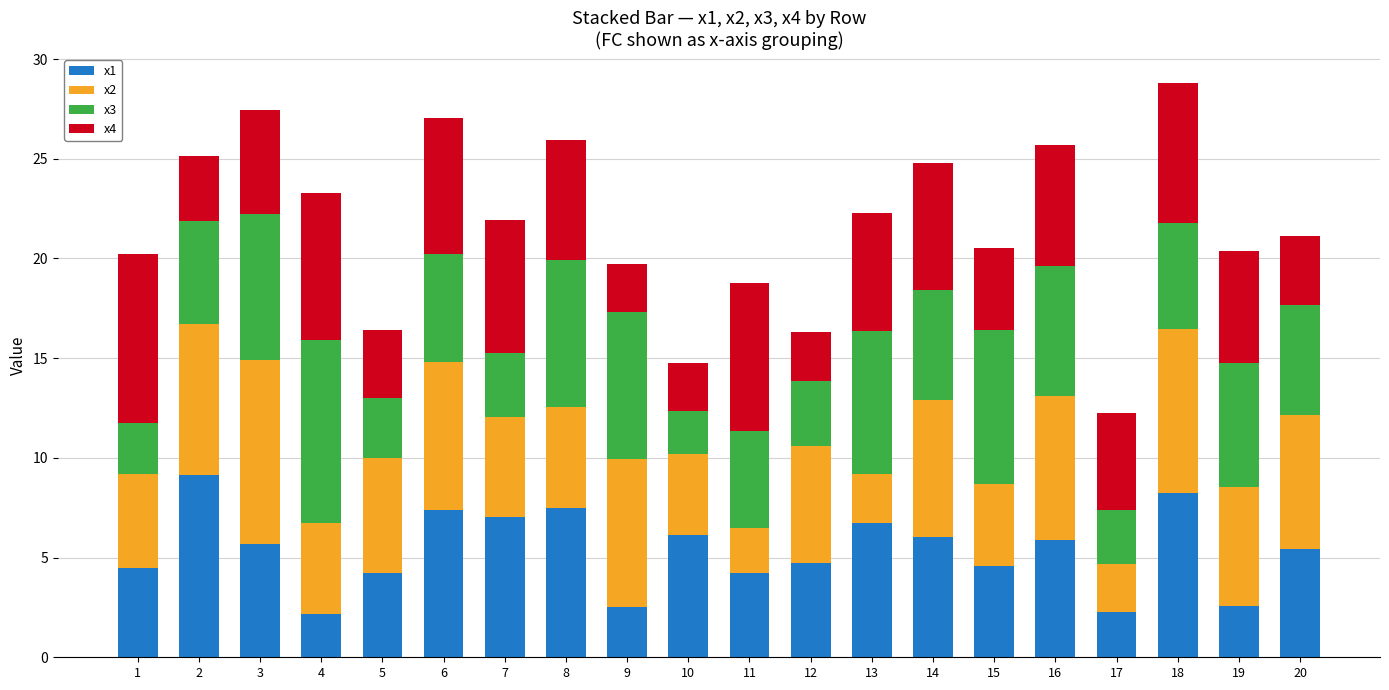

The value of x1 at 16 is 5.9. True or false?

True